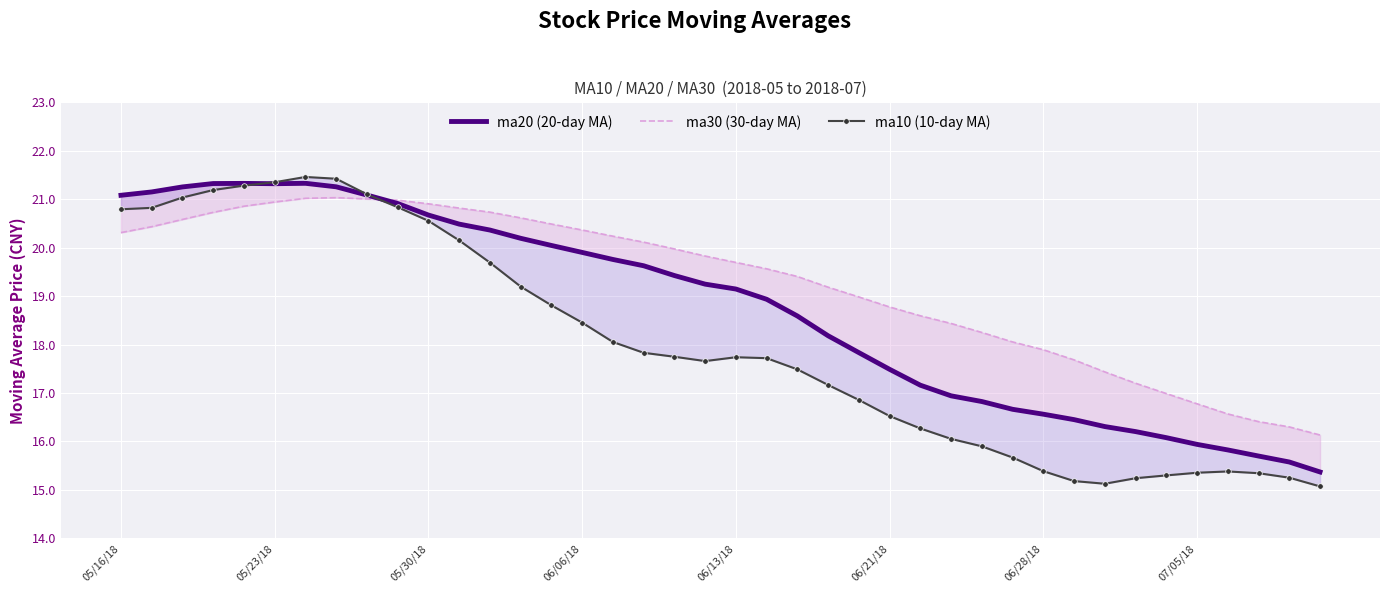

True or false: ma10 (10-day MA) and ma20 (20-day MA) cross at least once.

True